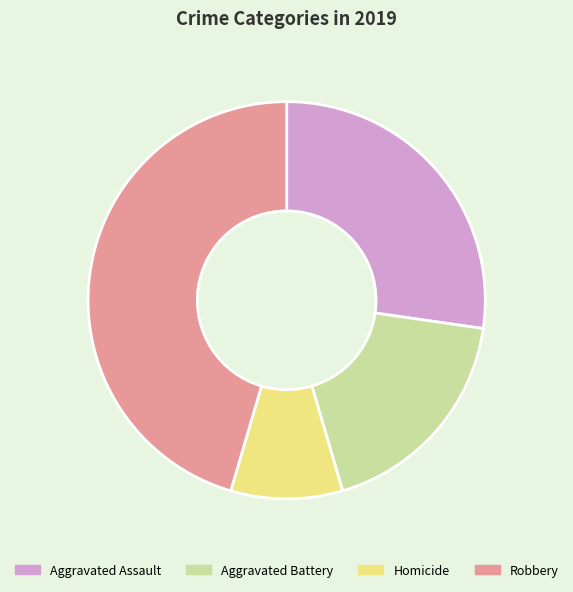

Do Aggravated Assault and Aggravated Battery together represent more than half of the pie?

No